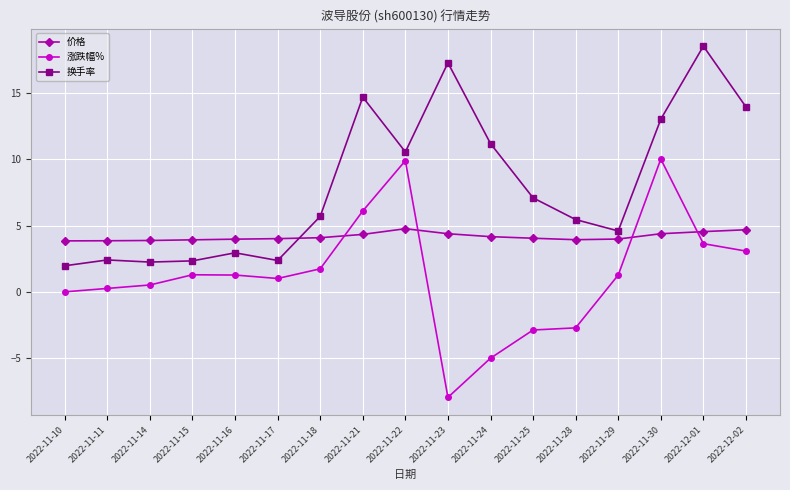

Between 2022-11-15 and 2022-12-02, which series saw the biggest shift?

换手率